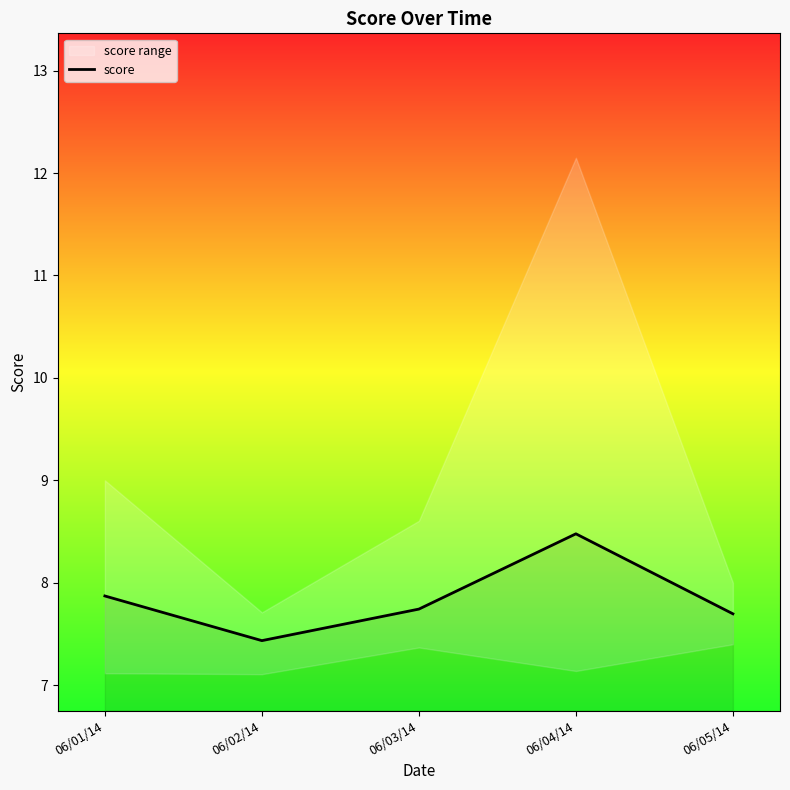

What is the sum of all values?

39.2